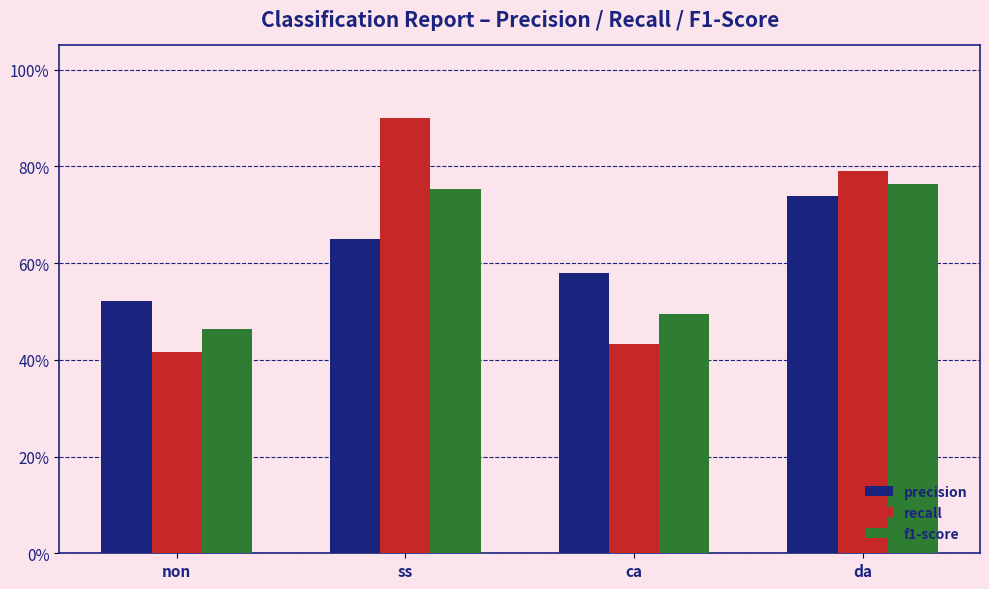

Reading left to right, transcribe all the data shown in this chart.

precision: non=0.5	ss=0.6	ca=0.6	da=0.7
recall: non=0.4	ss=0.9	ca=0.4	da=0.8
f1-score: non=0.5	ss=0.8	ca=0.5	da=0.8